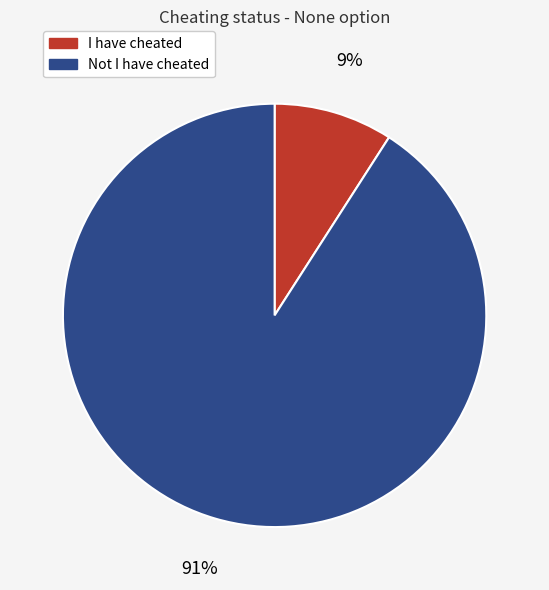

Rank the categories by value from highest to lowest.

Not I have cheated, I have cheated